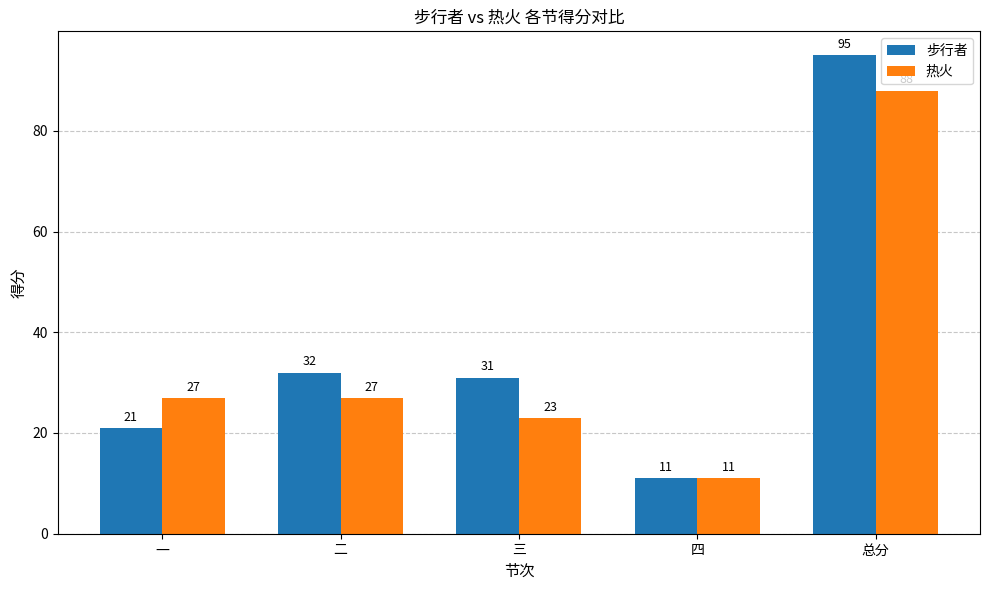

At which category does the chart reach its minimum across all series?

四